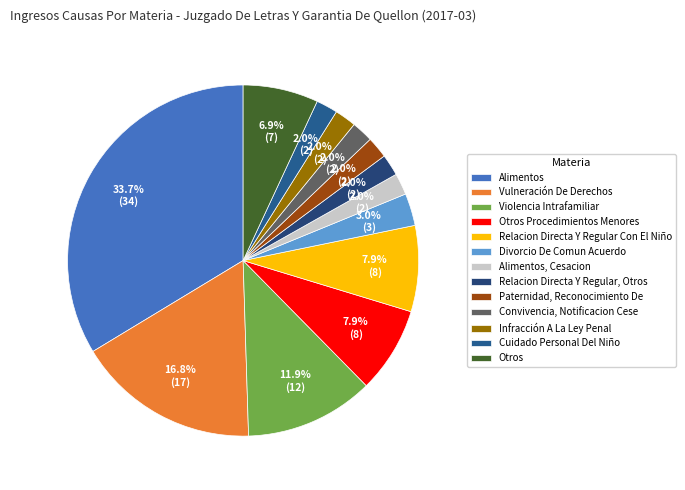

Is there a majority slice in this chart?

No